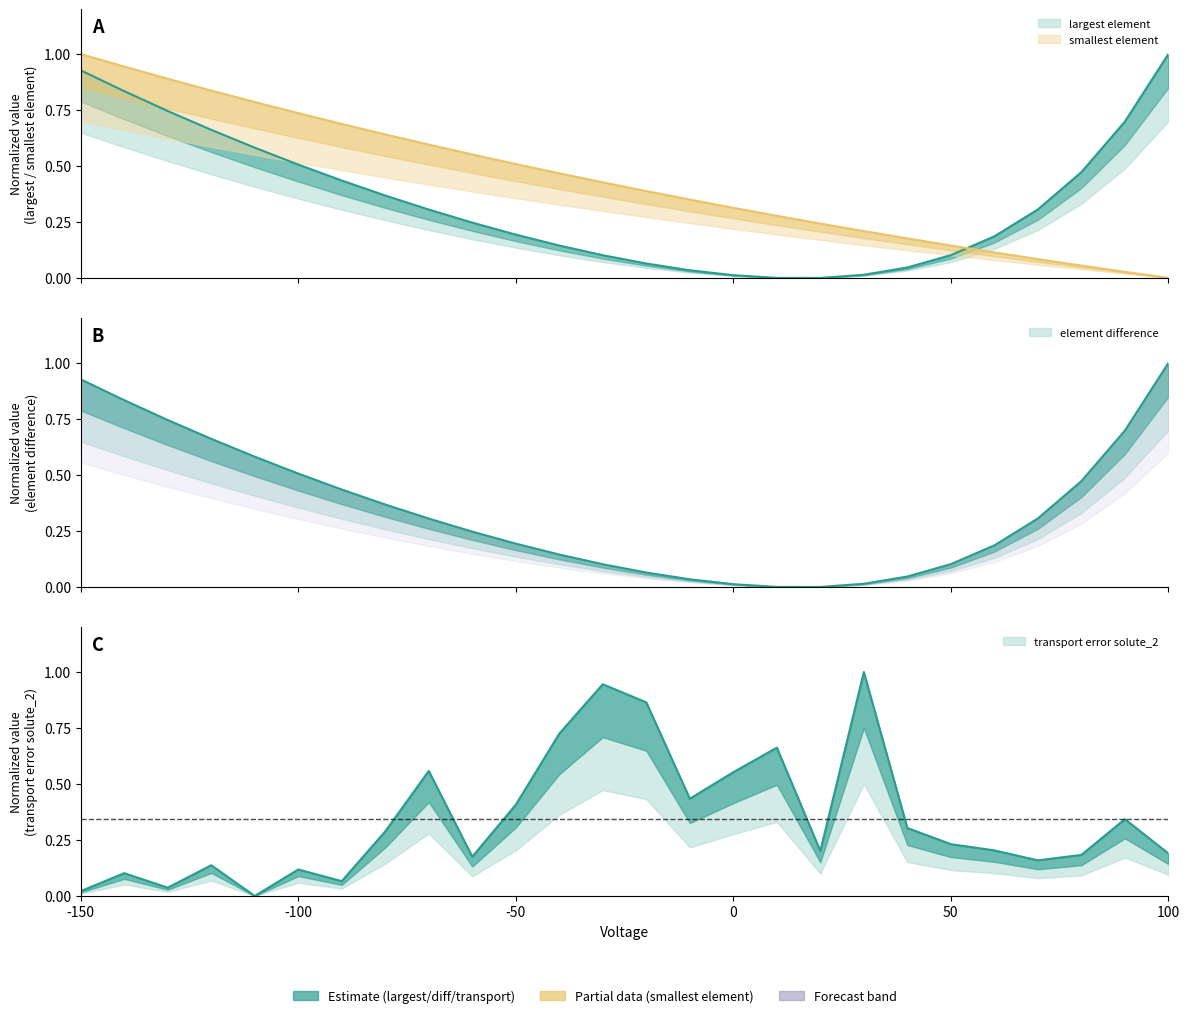

How many intersections are there between largest element and voltage?

1